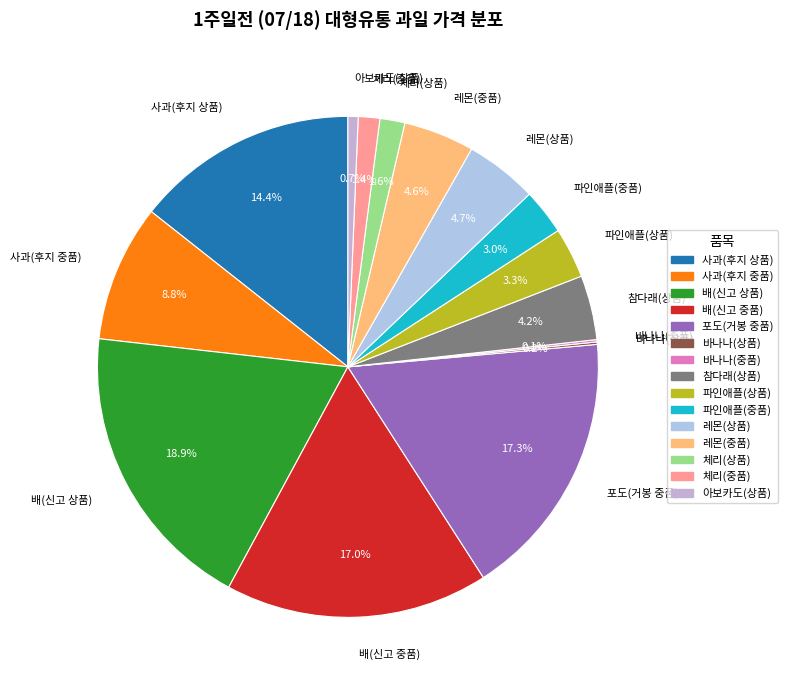

Approximately how many times larger is the value at 레몬(상품) compared to 파인애플(상품)?

1.4